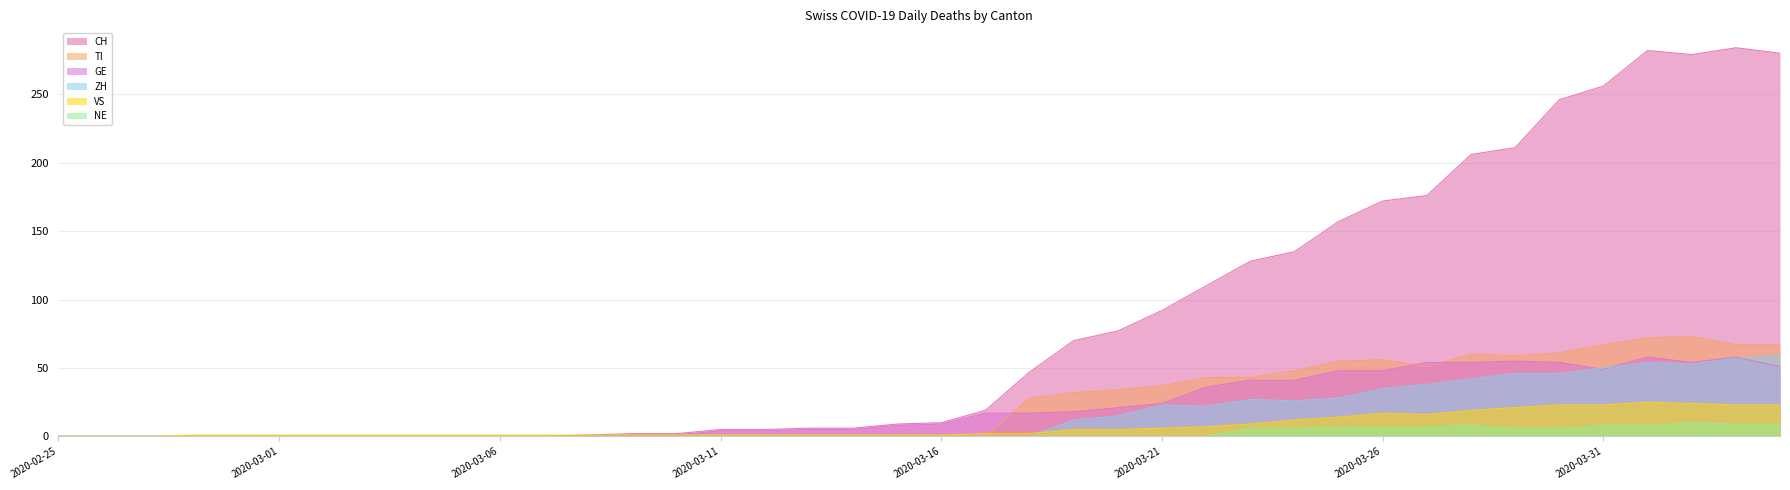

Where is VS nearest to the value 12?

2020-03-24